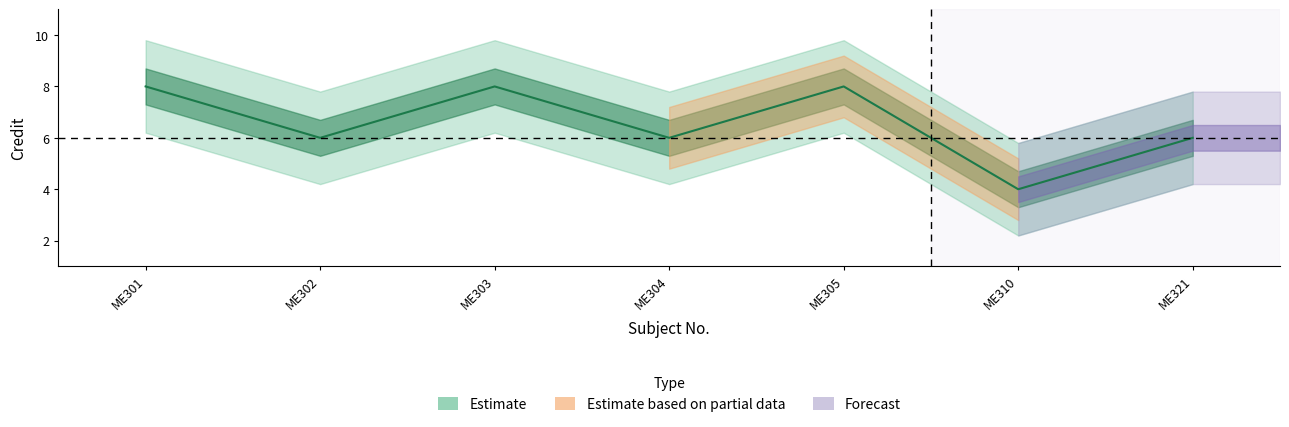

What is the greatest value displayed?

8